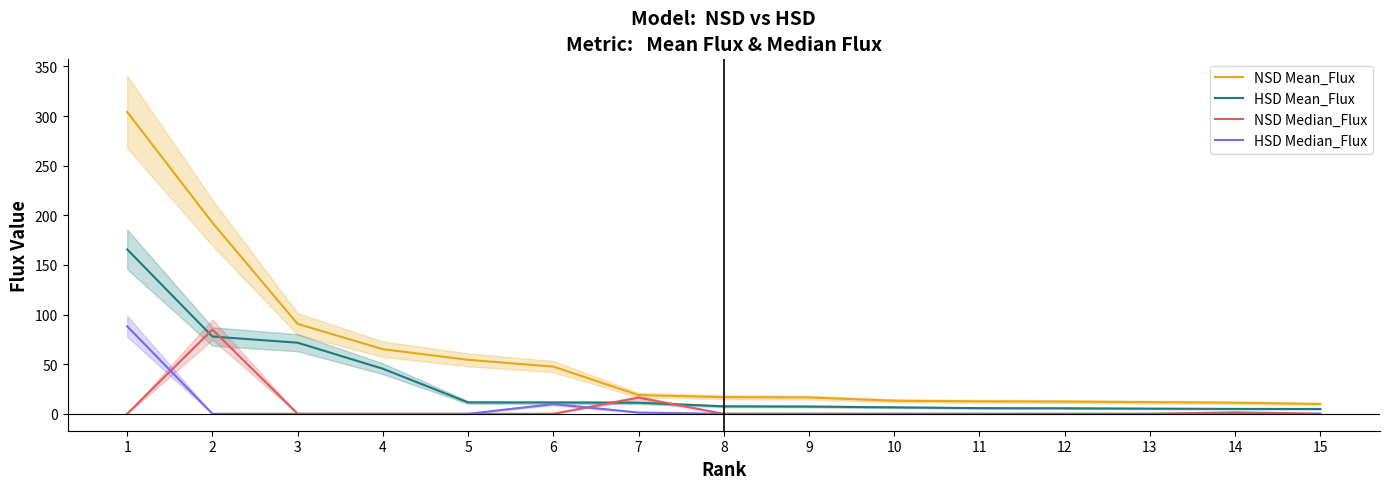

Between 9 and 10, which series saw the biggest shift?

NSD Mean_Flux